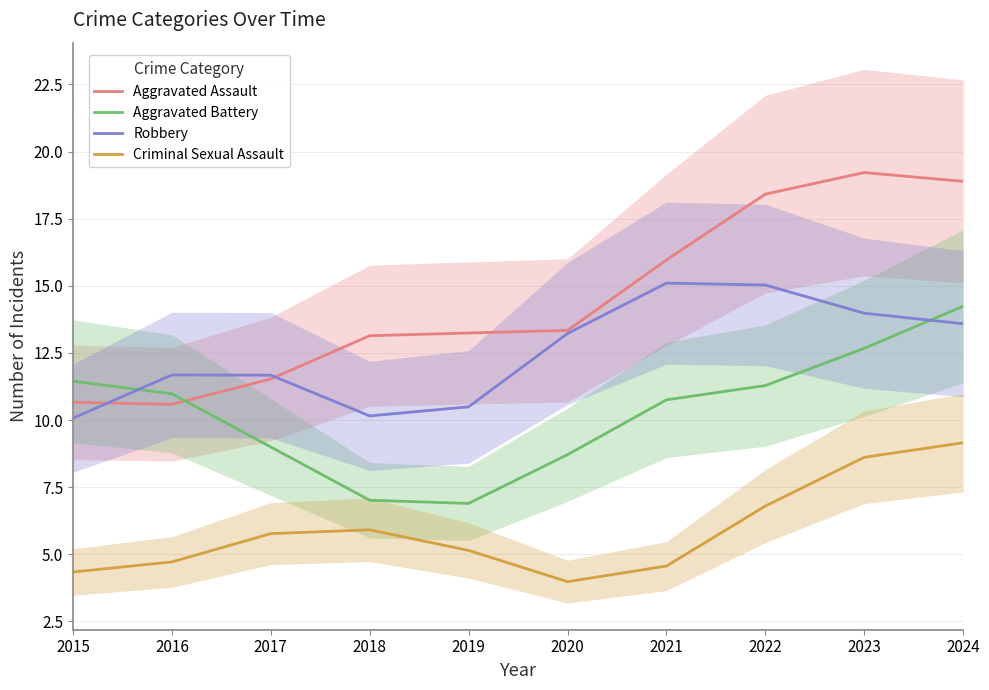

What is the difference between the maximum and minimum values in the Aggravated Battery series?

7.3